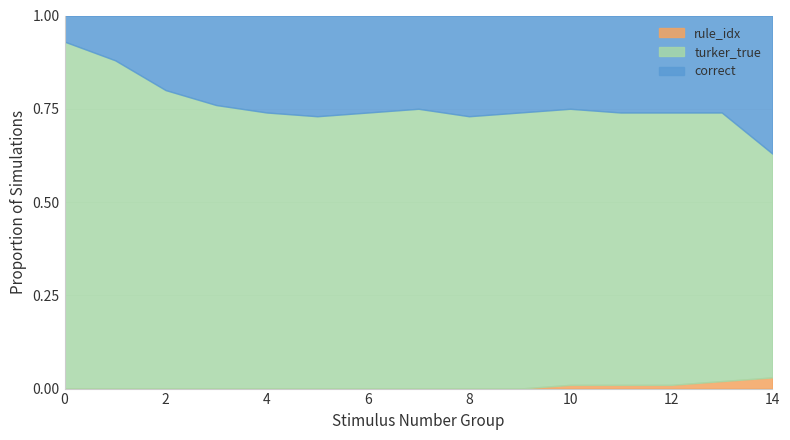

What are all the series names shown in the legend?

rule_idx, turker_true, correct